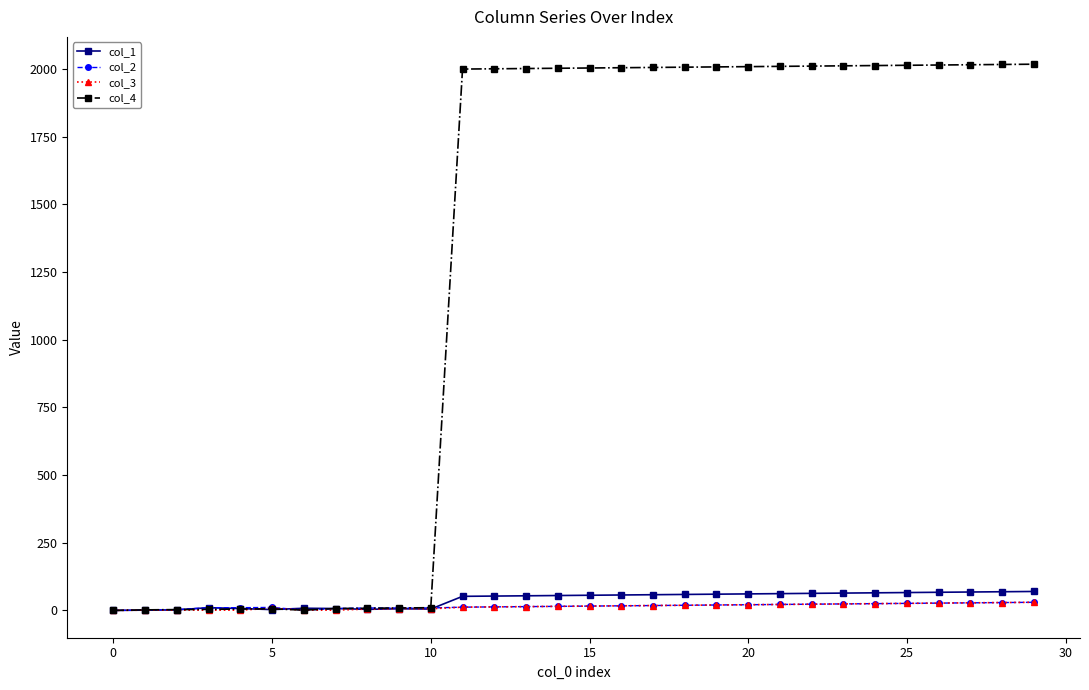

Which series has the widest spread of values?

col_4